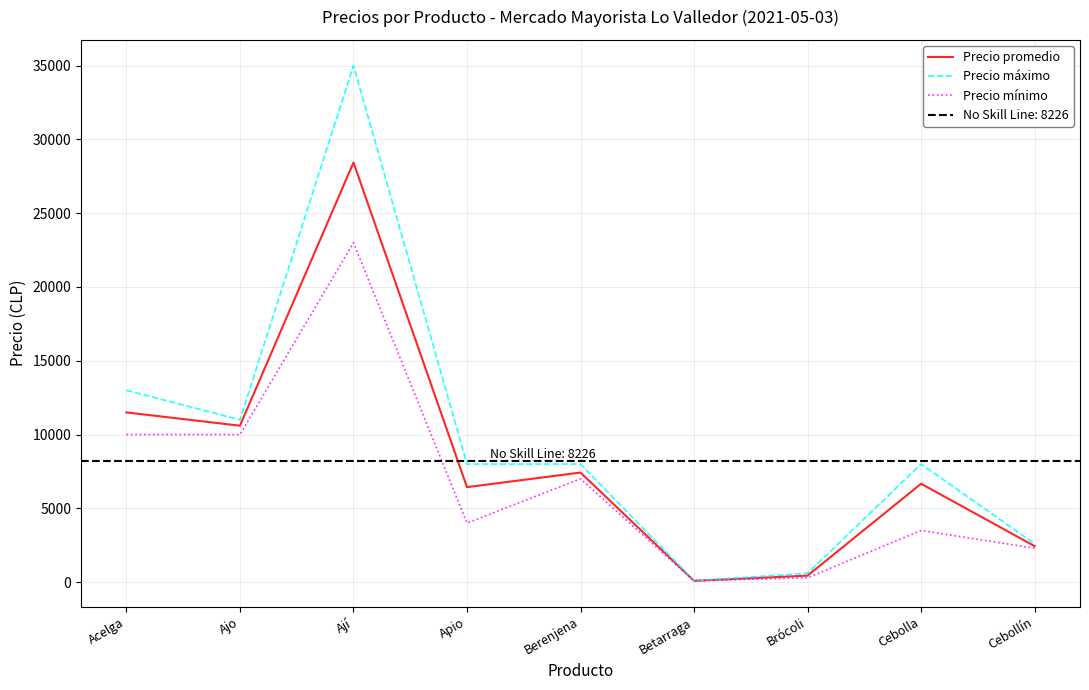

What is the difference between the second highest and second lowest values in the Precio promedio series?

11060